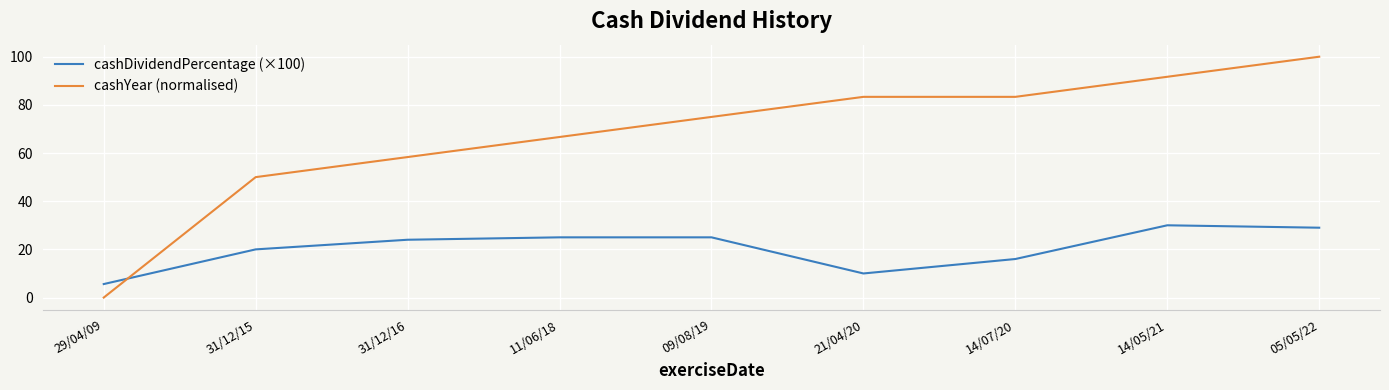

Between 31/12/16 and 11/06/18, which series saw the biggest shift?

cashYear (normalised)